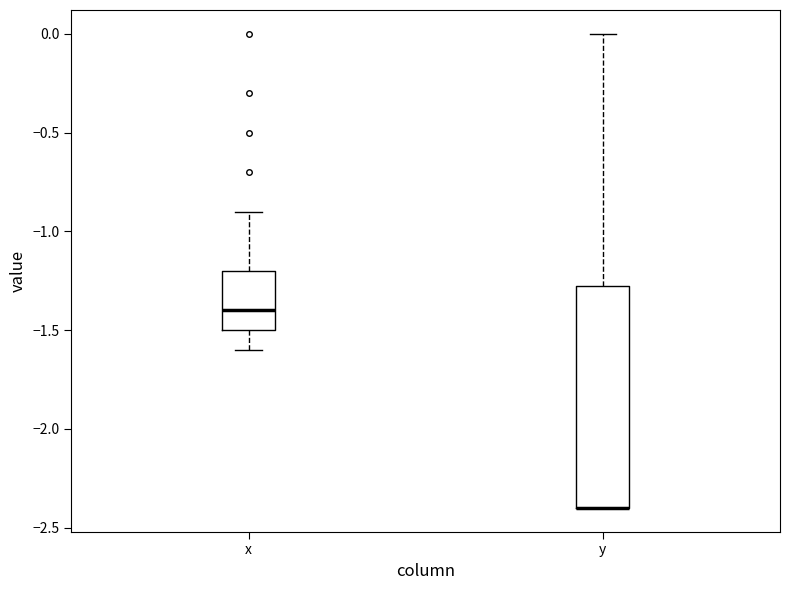

Reading left to right, transcribe this box plot: for each box, give where its median line is, the range the box spans, and where its two whiskers end, as read against the y-axis. The values are not printed on the chart, so give them approximately, as read against the axis.

x: median -1.40, box -1.50 to -1.20, whiskers -1.60 to -0.90
y: median -2.40 (drawn on the box's lower edge), box -2.40 to -1.25, whiskers -2.40 to 0.00